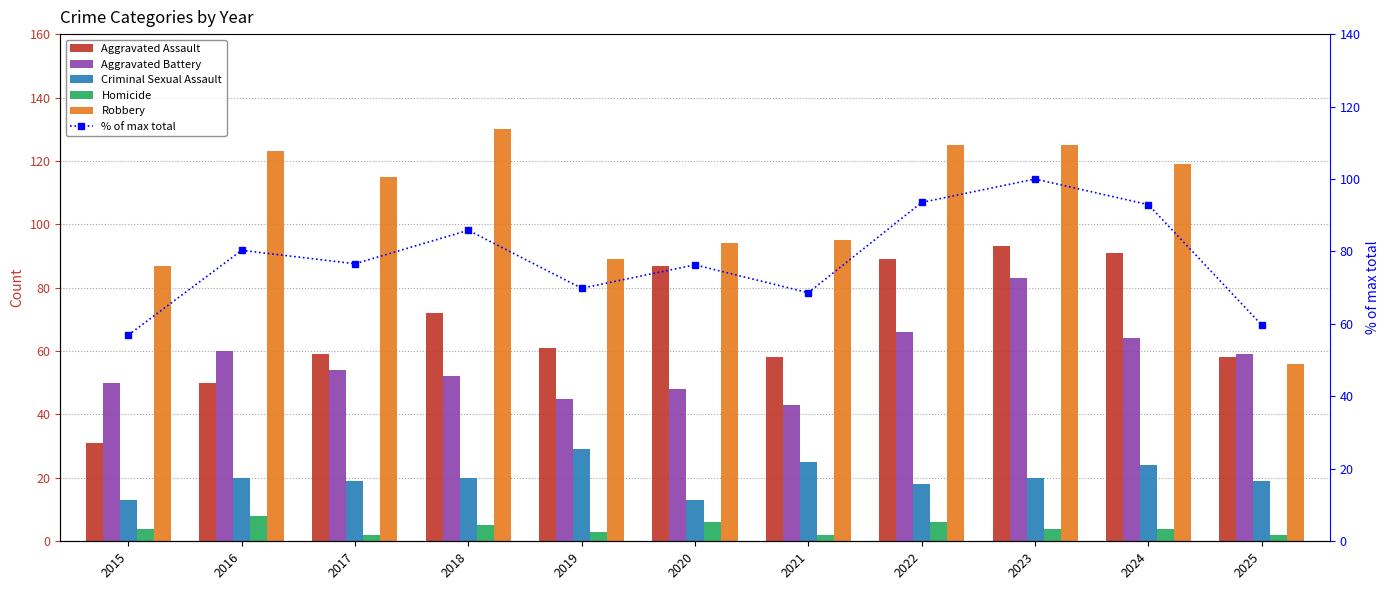

Reading right to left, what are all the values shown in this chart?

Aggravated Assault: 2025=58.0	2024=91.0	2023=93.0	2022=89.0	2021=58.0	2020=87.0	2019=61.0	2018=72.0	2017=59.0	2016=50.0	2015=31.0
Aggravated Battery: 2025=59.0	2024=64.0	2023=83.0	2022=66.0	2021=43.0	2020=48.0	2019=45.0	2018=52.0	2017=54.0	2016=60.0	2015=50.0
Criminal Sexual Assault: 2025=19.0	2024=24.0	2023=20.0	2022=18.0	2021=25.0	2020=13.0	2019=29.0	2018=20.0	2017=19.0	2016=20.0	2015=13.0
Homicide: 2025=2.0	2024=4.0	2023=4.0	2022=6.0	2021=2.0	2020=6.0	2019=3.0	2018=5.0	2017=2.0	2016=8.0	2015=4.0
Robbery: 2025=56.0	2024=119.0	2023=125.0	2022=125.0	2021=95.0	2020=94.0	2019=89.0	2018=130.0	2017=115.0	2016=123.0	2015=87.0
% of max total: 2025=59.7	2024=92.9	2023=100.0	2022=93.5	2021=68.6	2020=76.3	2019=69.8	2018=85.8	2017=76.6	2016=80.3	2015=56.9